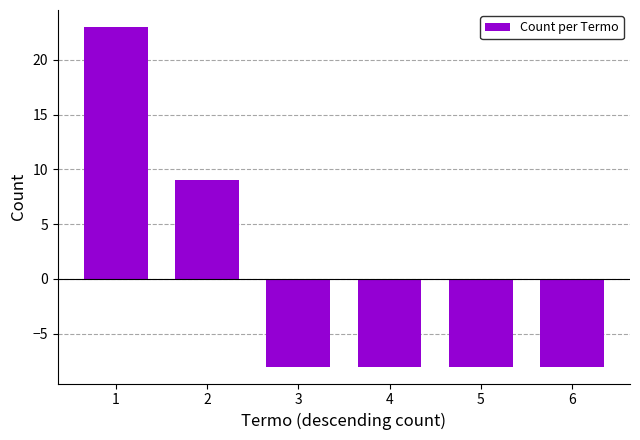

Are the bars horizontal?

No